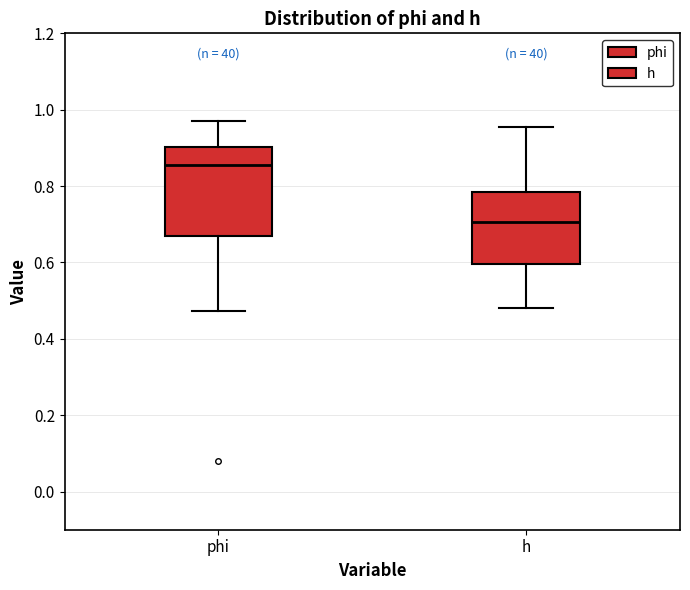

Reading left to right, transcribe this box plot: for each box, give where its median line is, the range the box spans, and where its two whiskers end, as read against the y-axis. The values are not printed on the chart, so give them approximately, as read against the axis.

phi: median 0.86, box 0.66 to 0.90, whiskers 0.48 to 0.98
h: median 0.70, box 0.60 to 0.78, whiskers 0.48 to 0.96